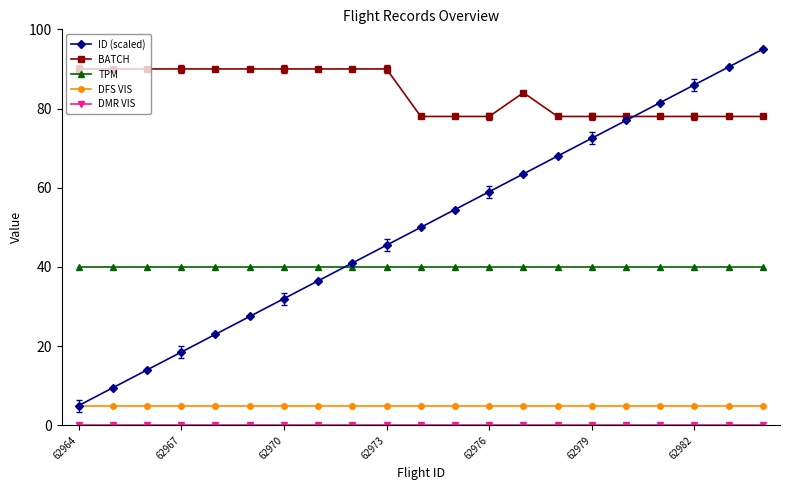

Which series has the largest range (max minus min)?

ID (scaled)